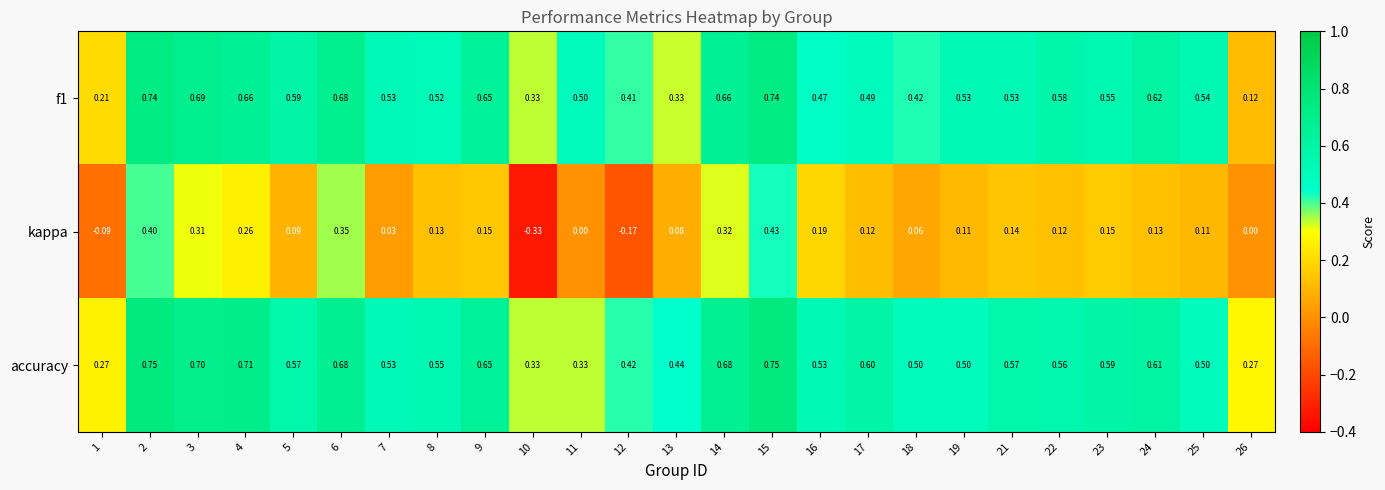

Which series has the largest total across all categories?

accuracy